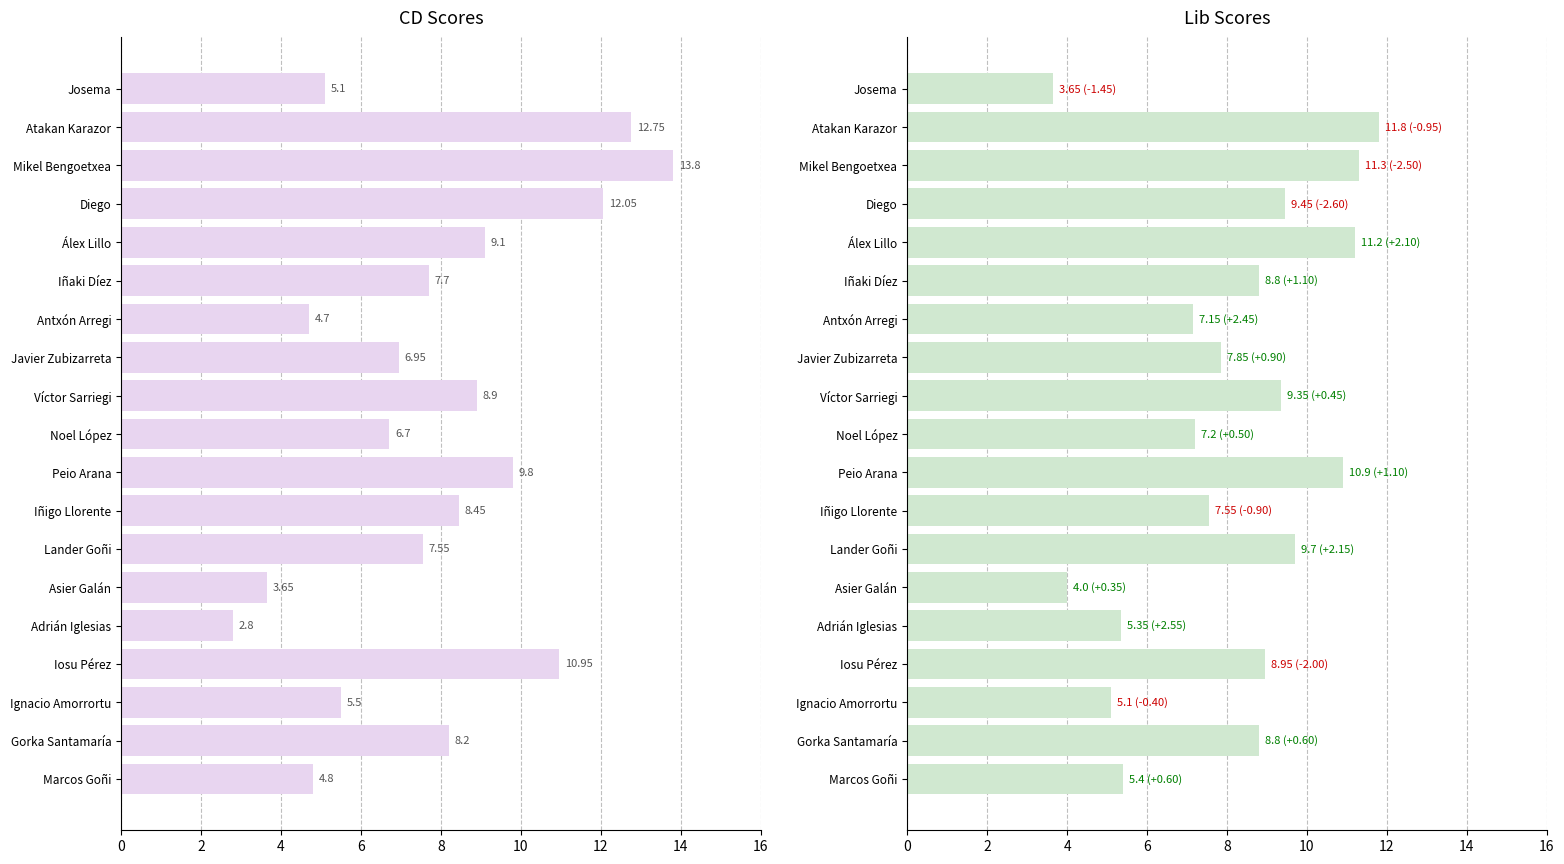

How many distinct data groups are displayed?

2